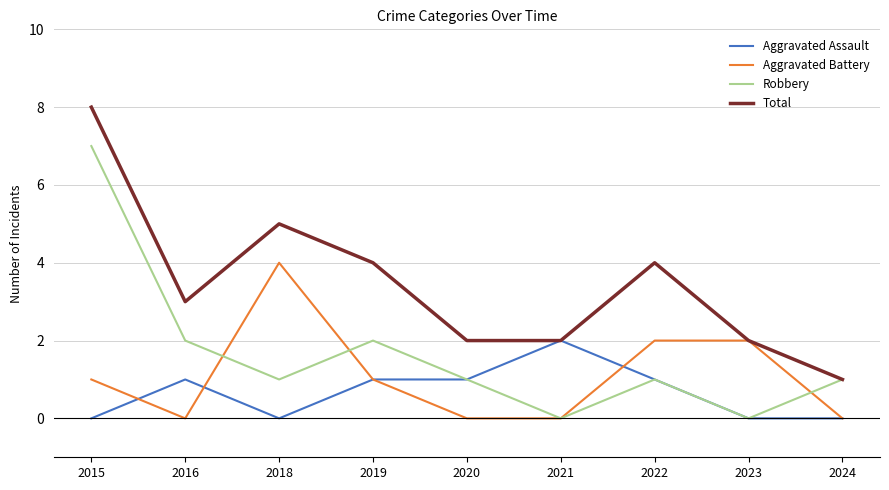

How many lines are shown in the chart?

4